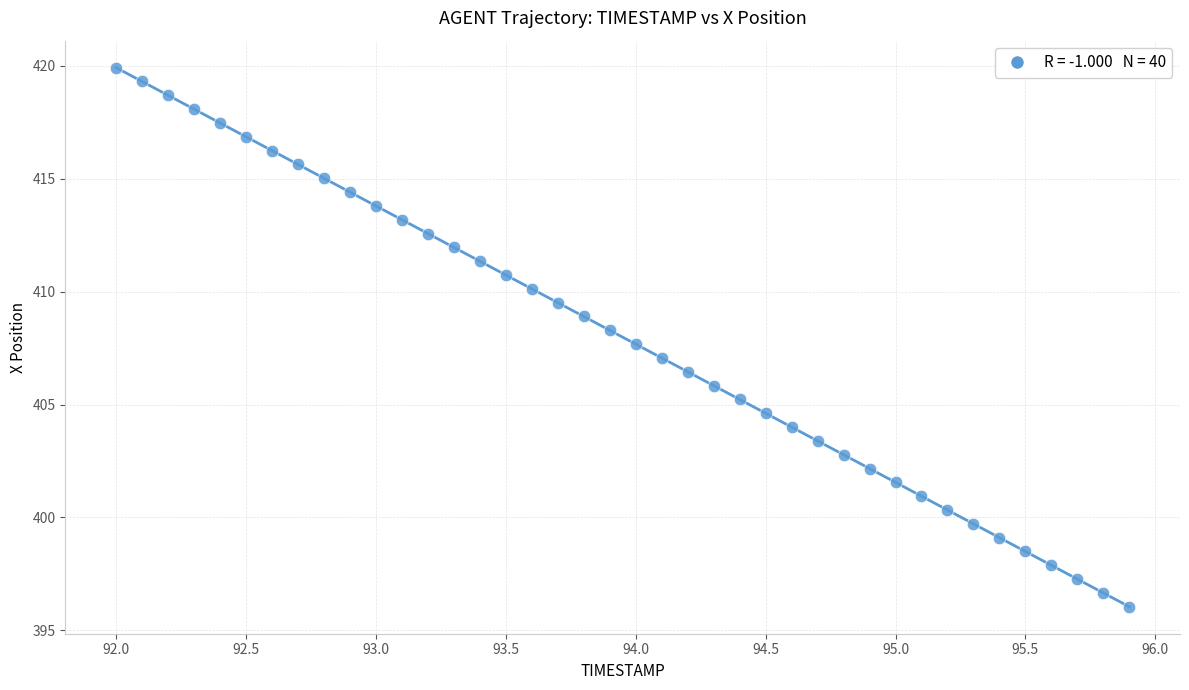

What is the range of X values (max minus min)?

3.9